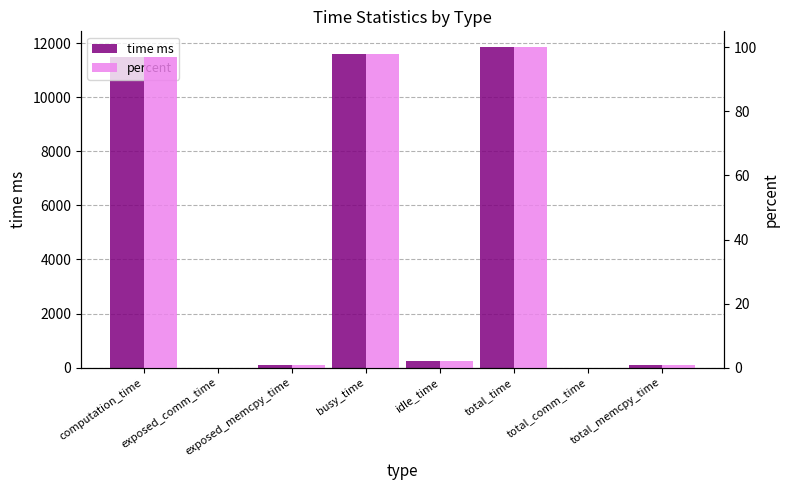

Between computation_time and total_time, which series saw the biggest shift?

time ms